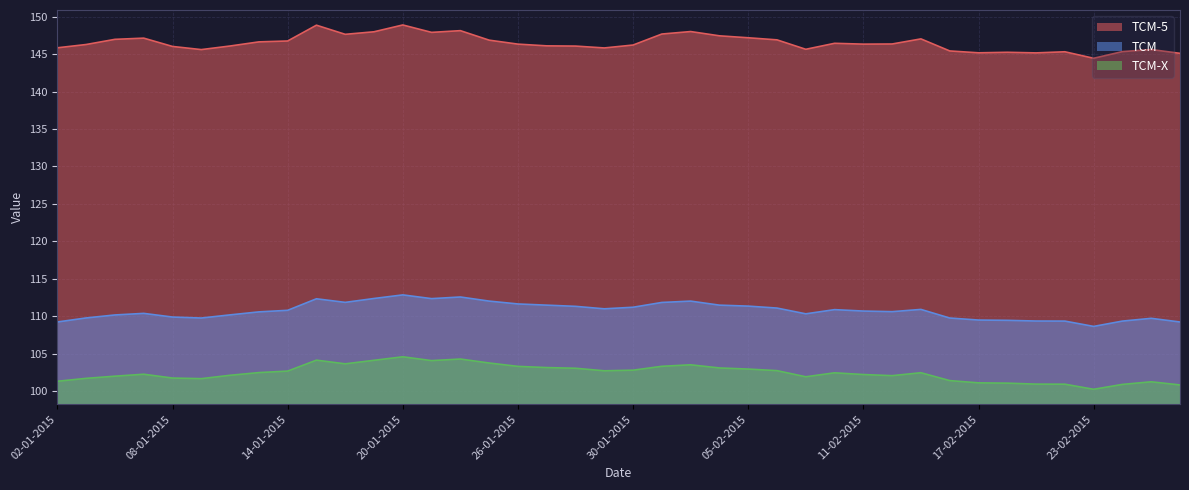

True or false: TCM-5 and TCM-X intersect in this chart.

False